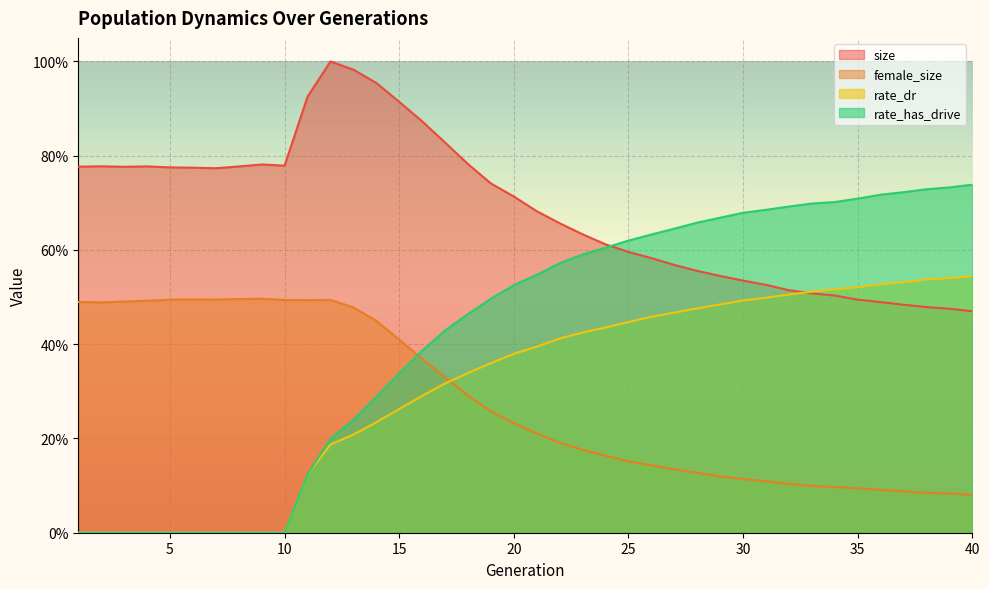

How many values in the rate_dr series exceed 0?

30